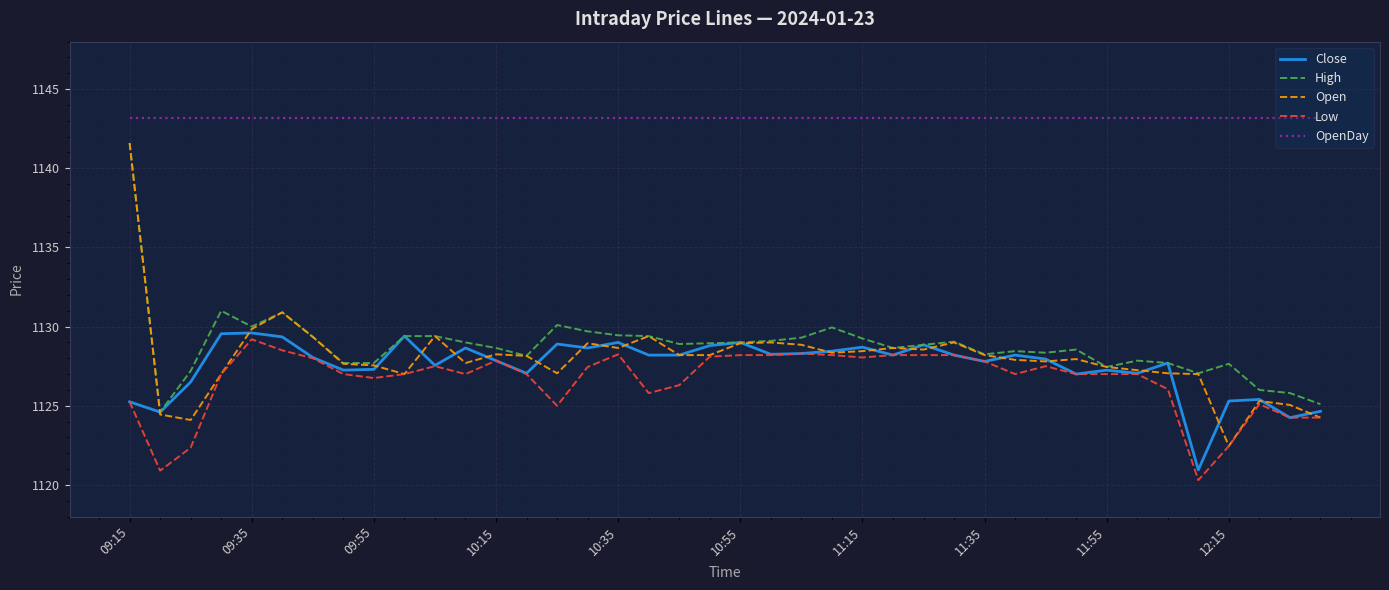

What is the lowest value of the Open series?

1122.5